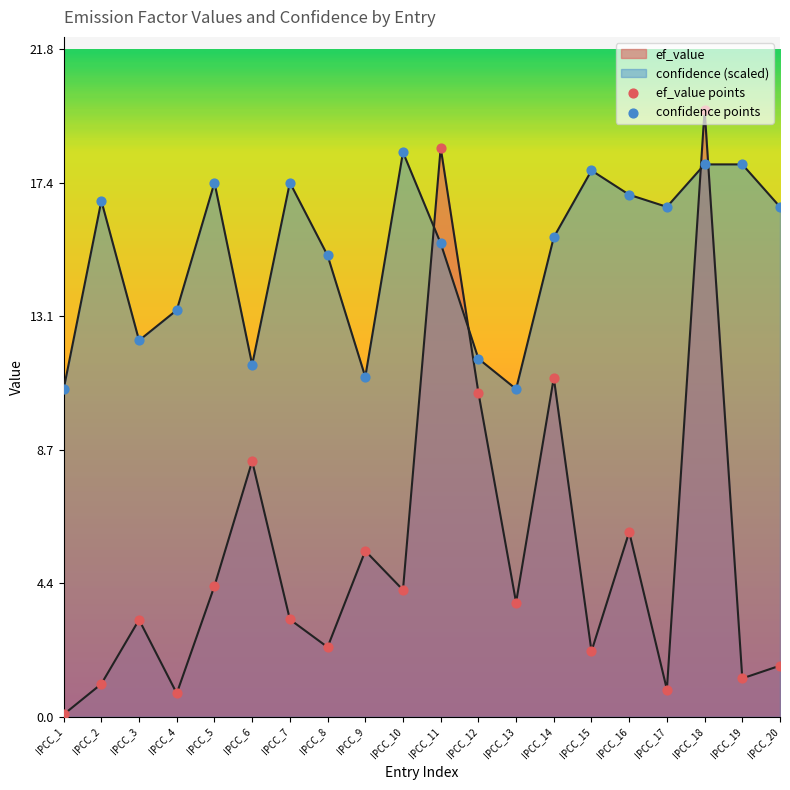

Which series contains the highest Y value?

ef_value points